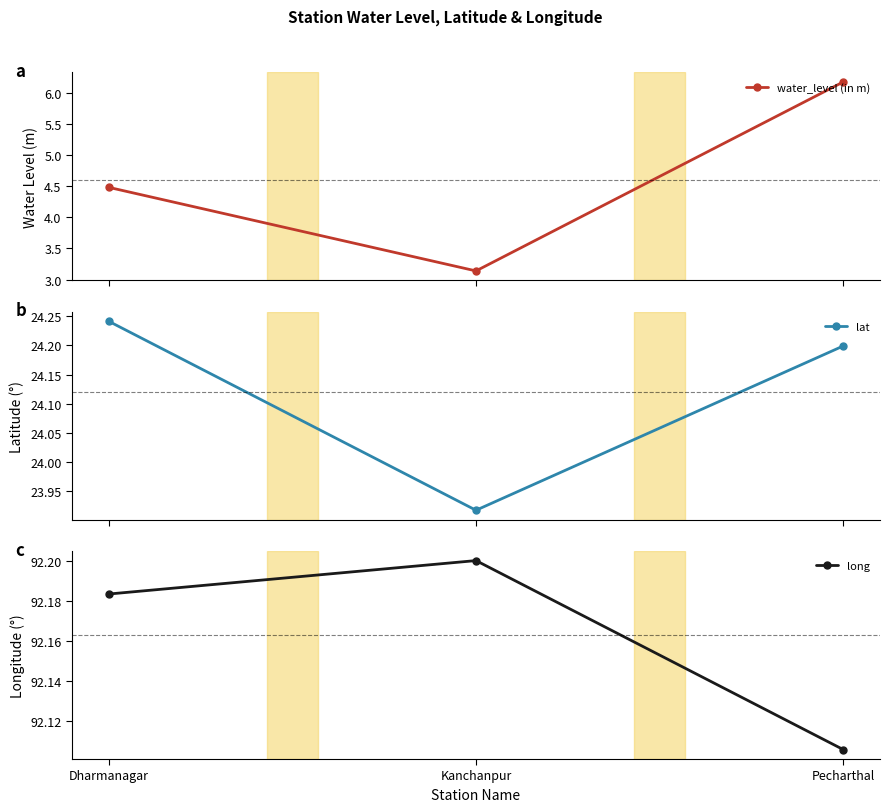

At how many categories does at least one series exceed 64?

3